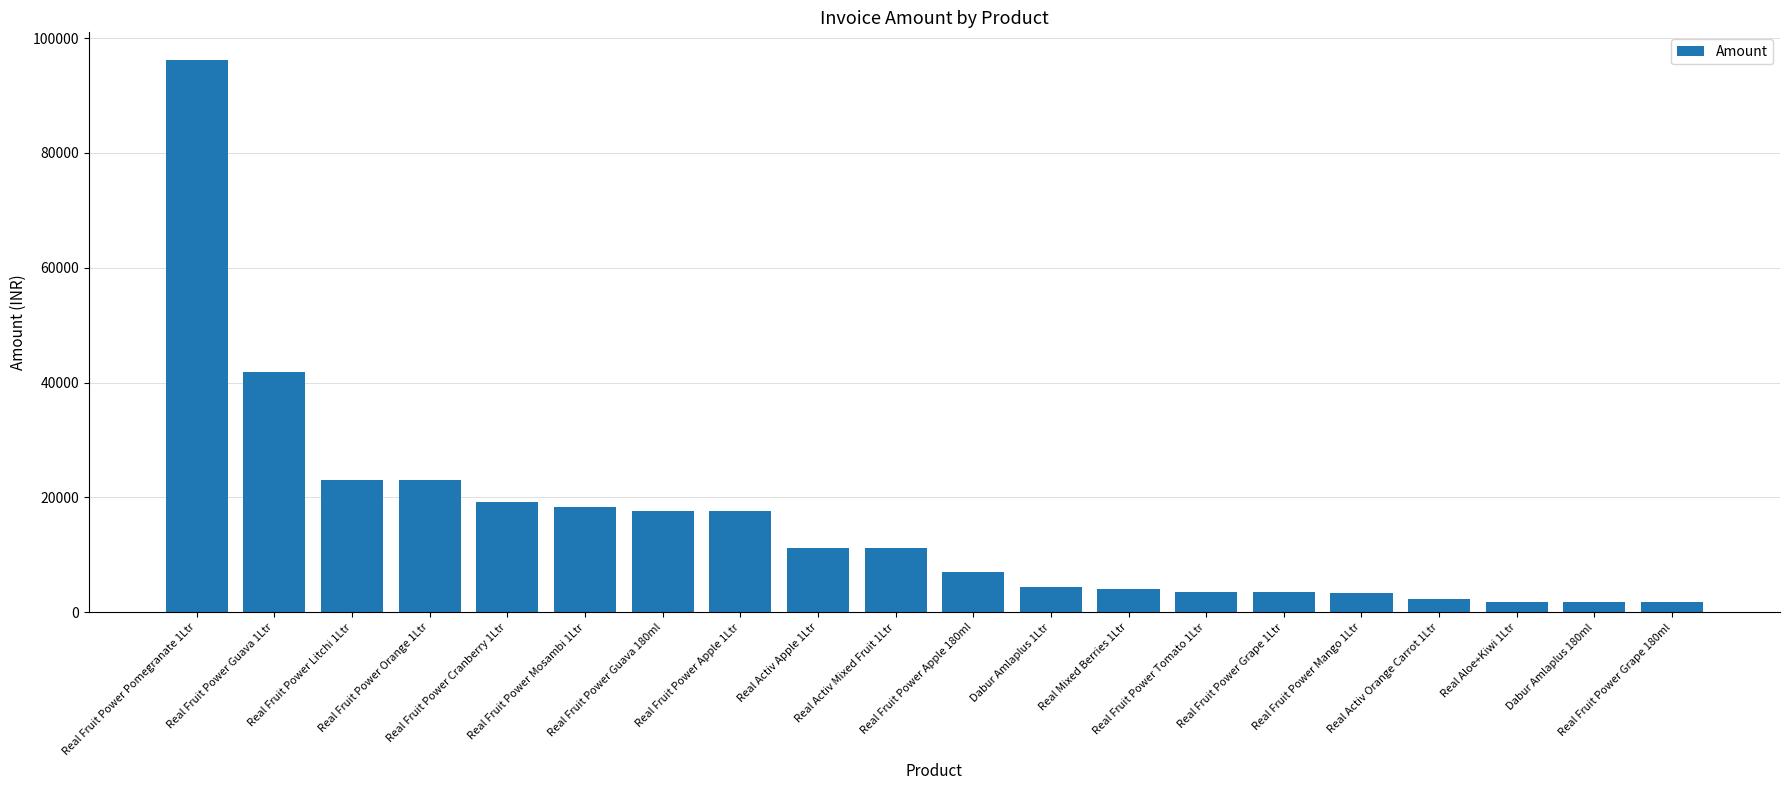

What is the value of the 3rd bar from the left?

23002.8